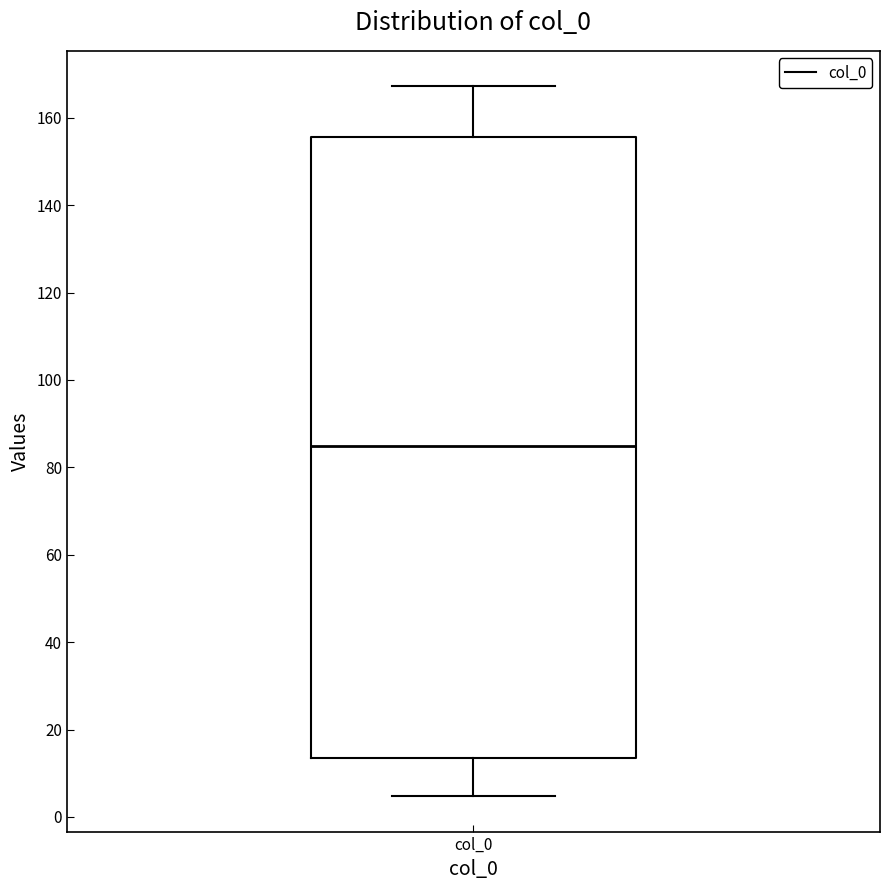

Where is the lower edge of the box for col_0 on the y-axis? The values are not printed on the chart, so give them approximately, as read against the axis.

14